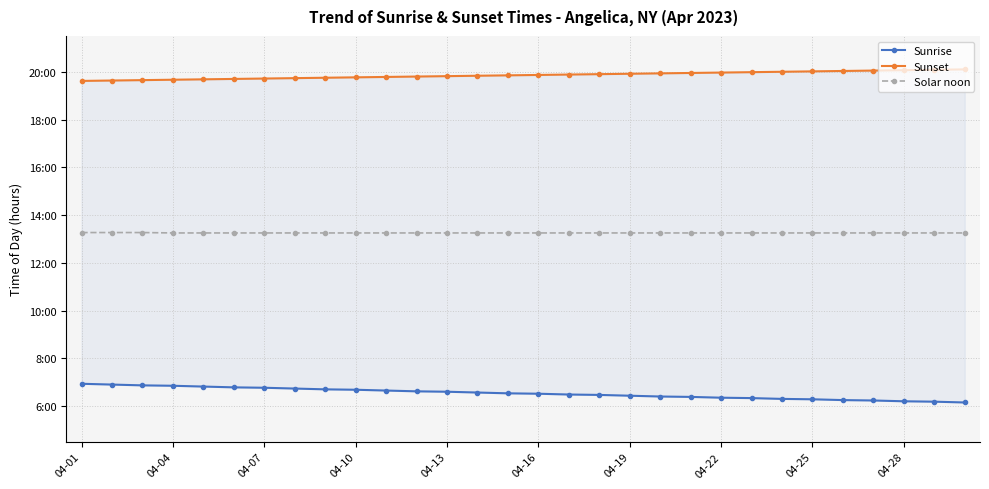

Count the Solar noon values in the range 13 to 14.

30